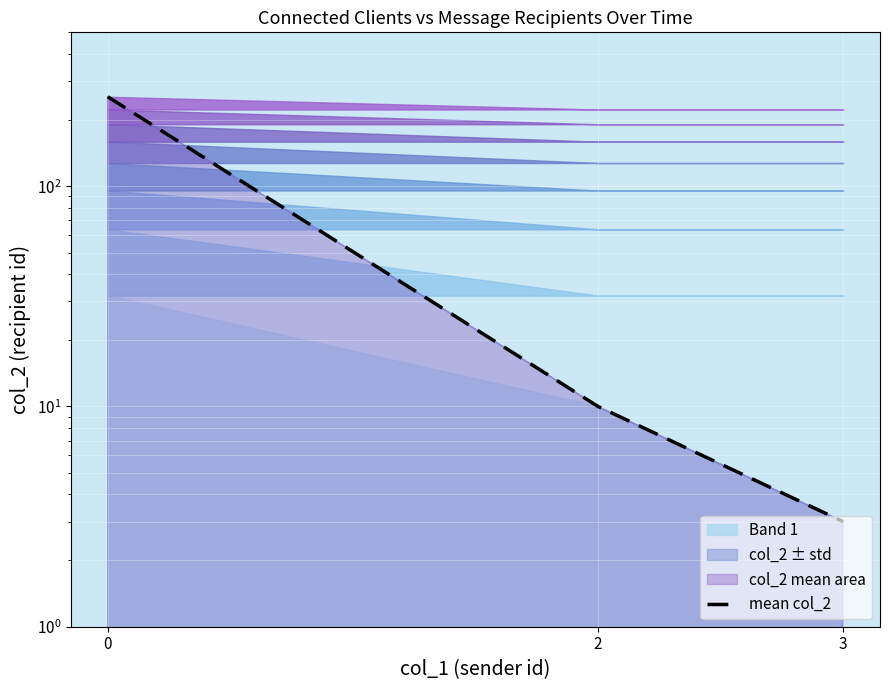

What is the sum of the values at 2 and 3?

13